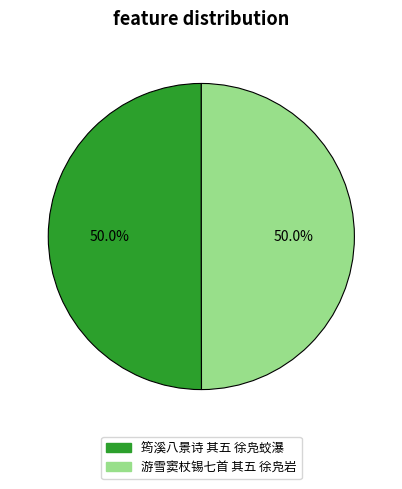

Combined, do 筠溪八景诗 其五 徐凫蛟瀑 and 游雪窦杖锡七首 其五 徐凫岩 account for over 50%?

Yes